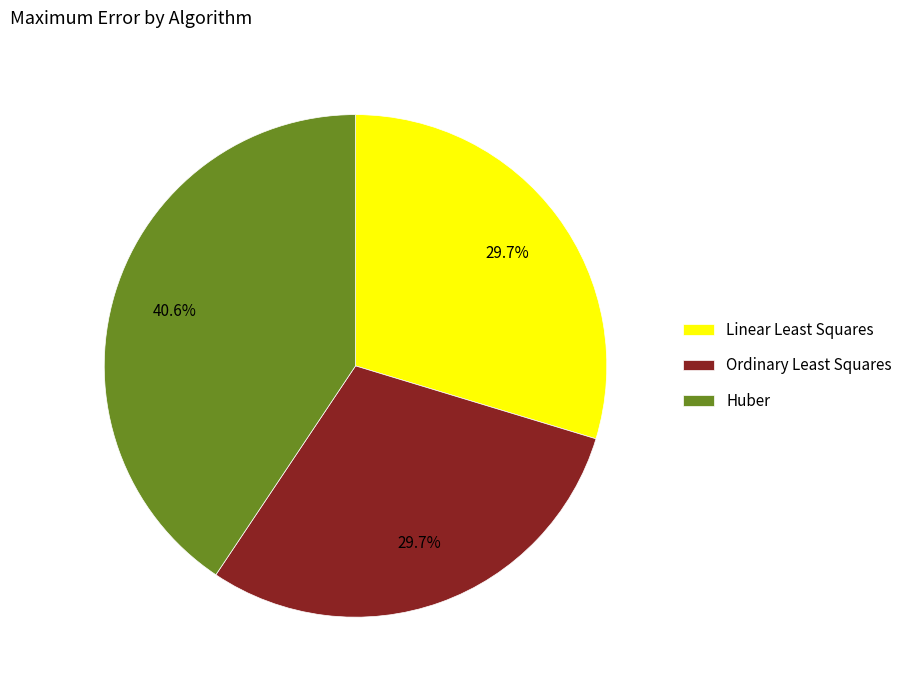

To the nearest percent, what percentage of the pie is Huber?

41%